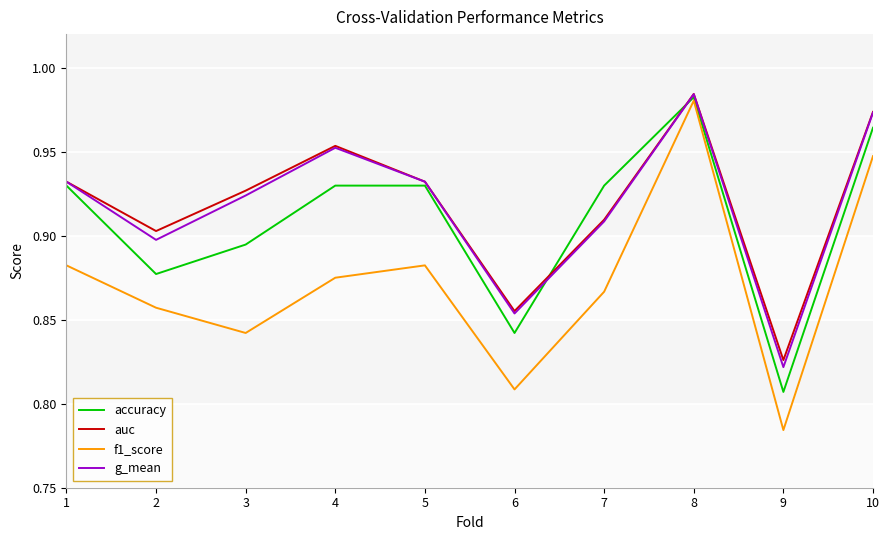

Which category has the highest value in the f1_score series?

8